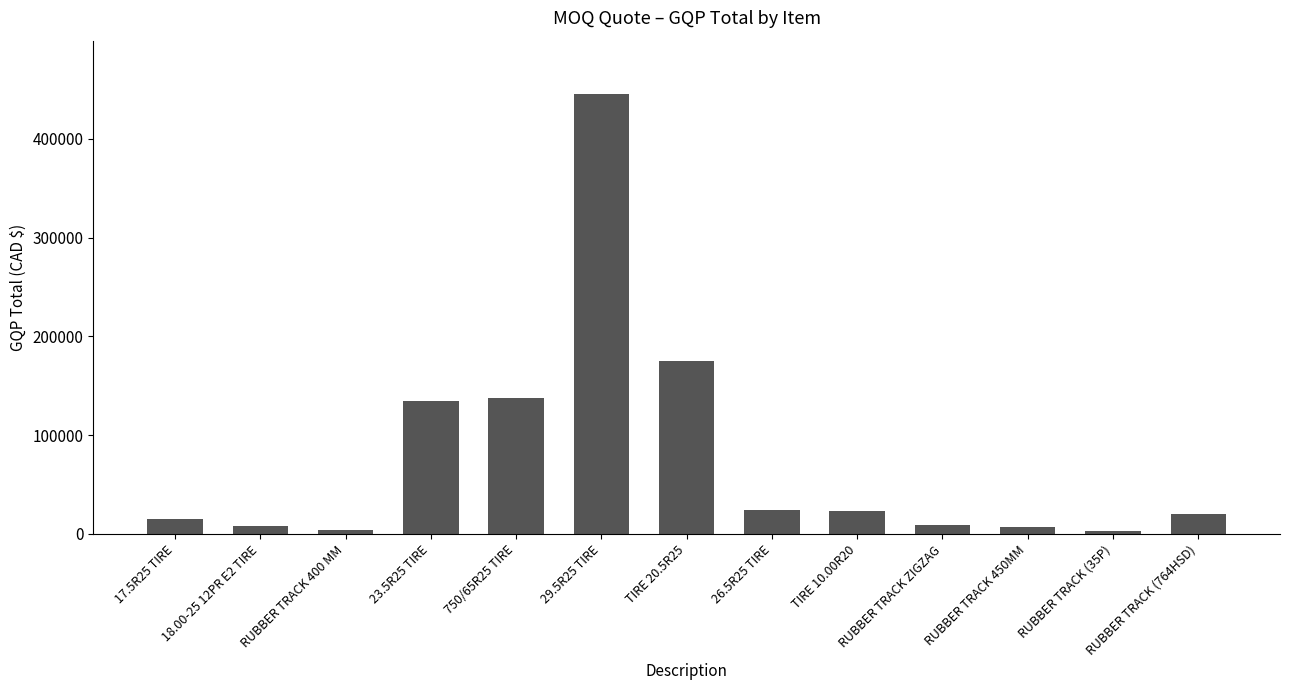

Where is the data nearest to the value 224576?

TIRE 20.5R25